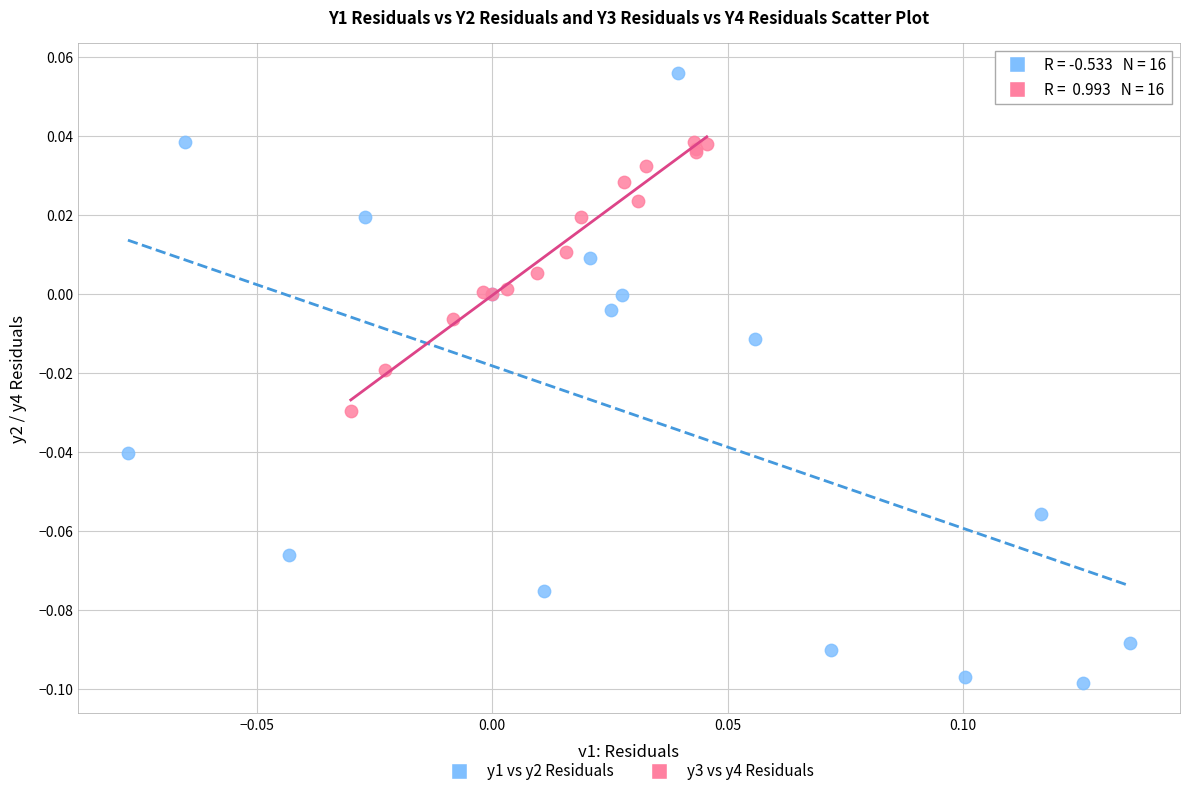

Which series reaches the maximum Y coordinate?

y1 vs y2 Residuals